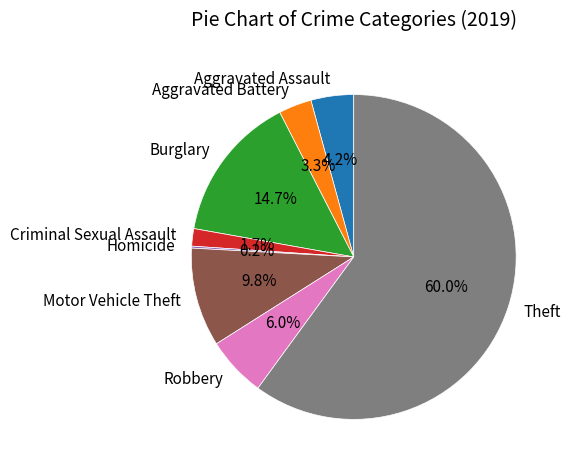

Approximately how many times larger is the value at Criminal Sexual Assault compared to Aggravated Assault?

0.4